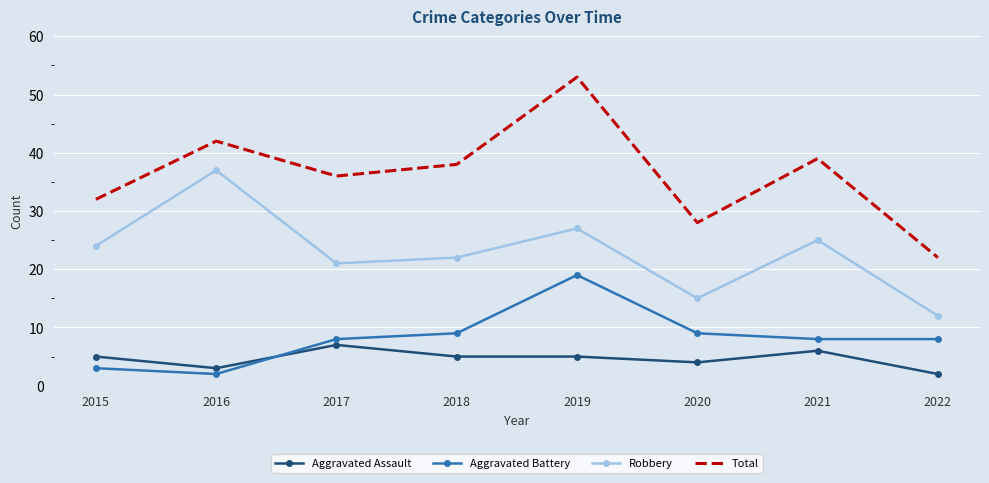

True or false: Total and Aggravated Assault intersect in this chart.

False